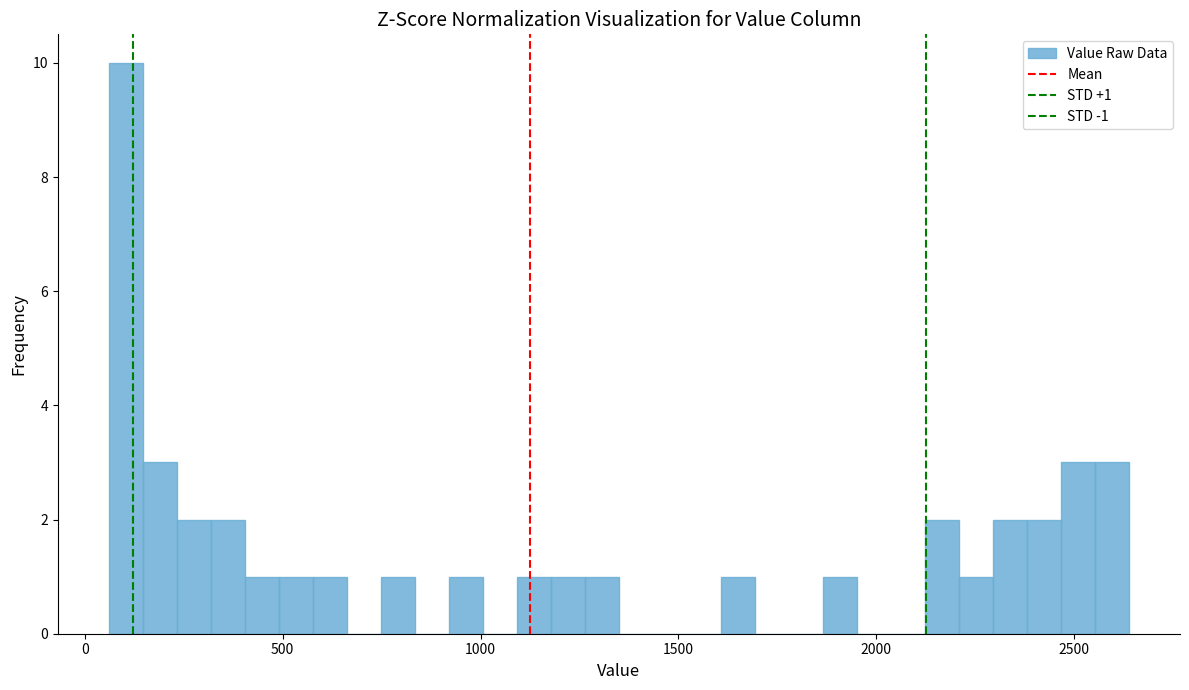

Read against the x-axis, roughly where is the centre of the tallest bar?

100